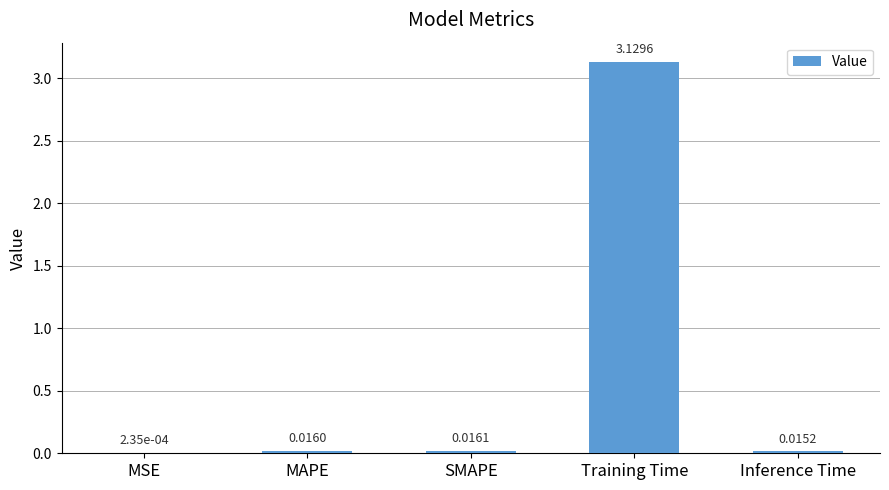

Between MAPE and Inference Time, which is larger?

MAPE